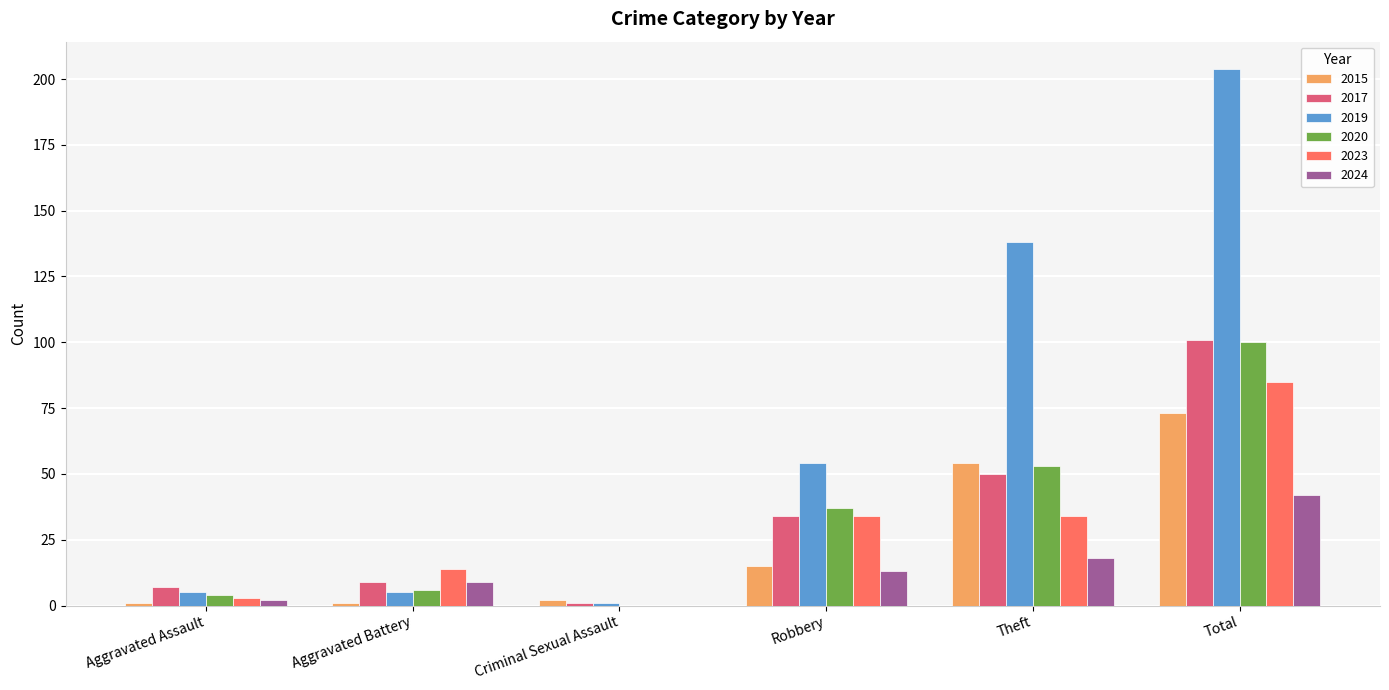

How many groups of bars are there?

6